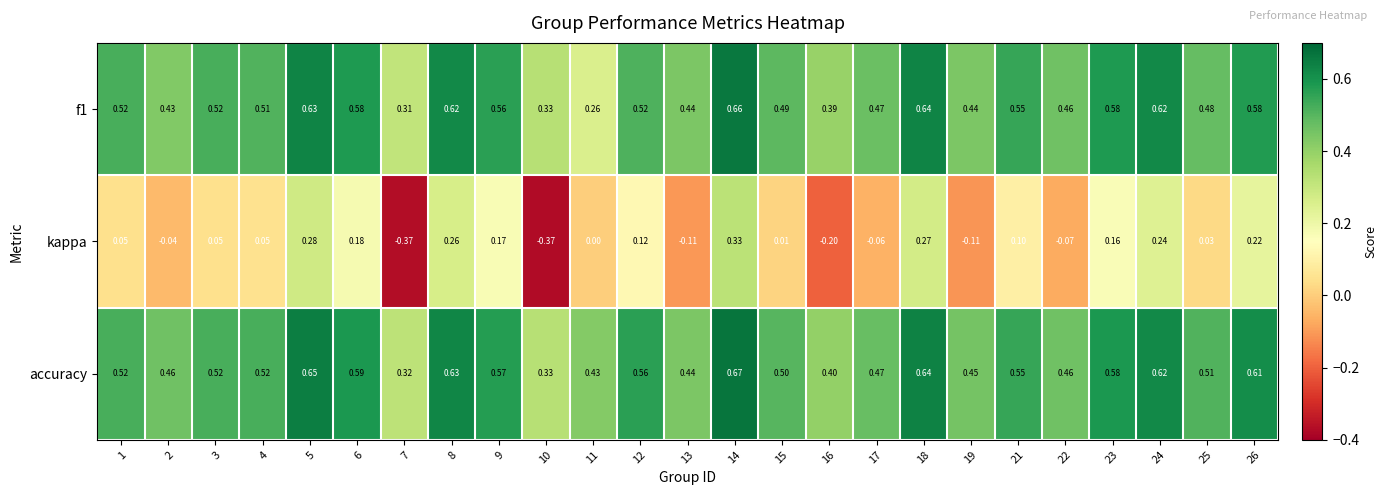

Count the number of categories in the chart.

25